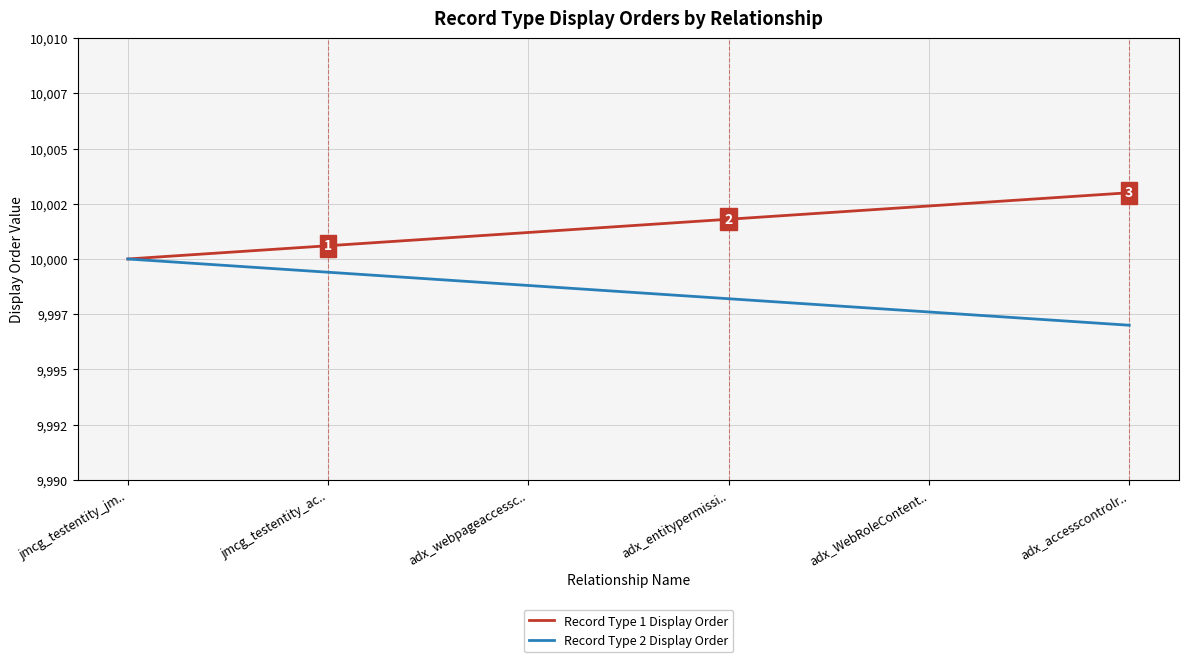

Is this an area chart (filled region under the line)?

No